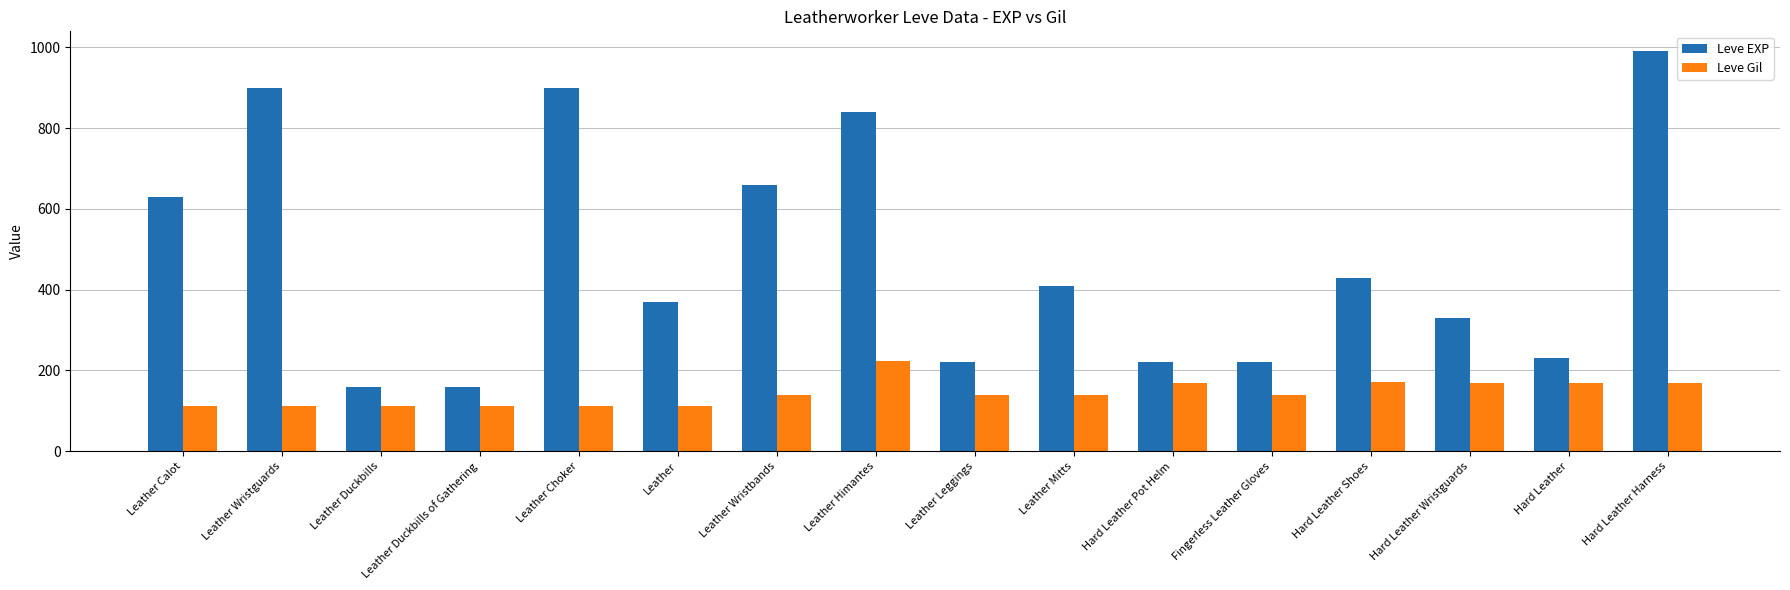

The value of Leve EXP at Leather Mitts is 410. True or false?

True